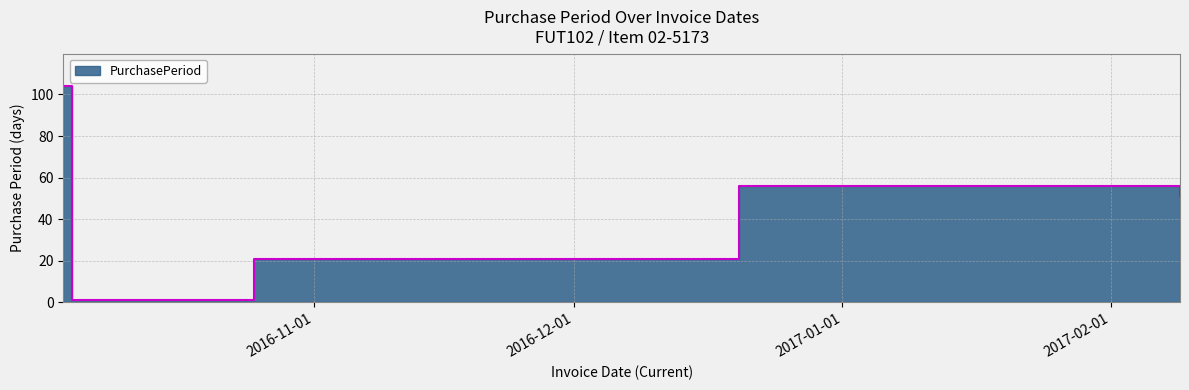

Which label corresponds to the largest value in the chart?

2016-10-03